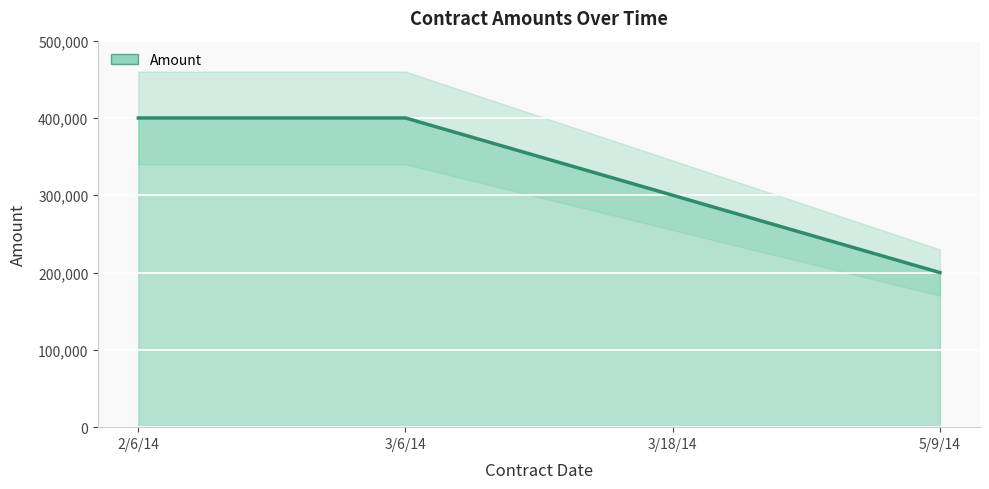

How many lines are shown in the chart?

1